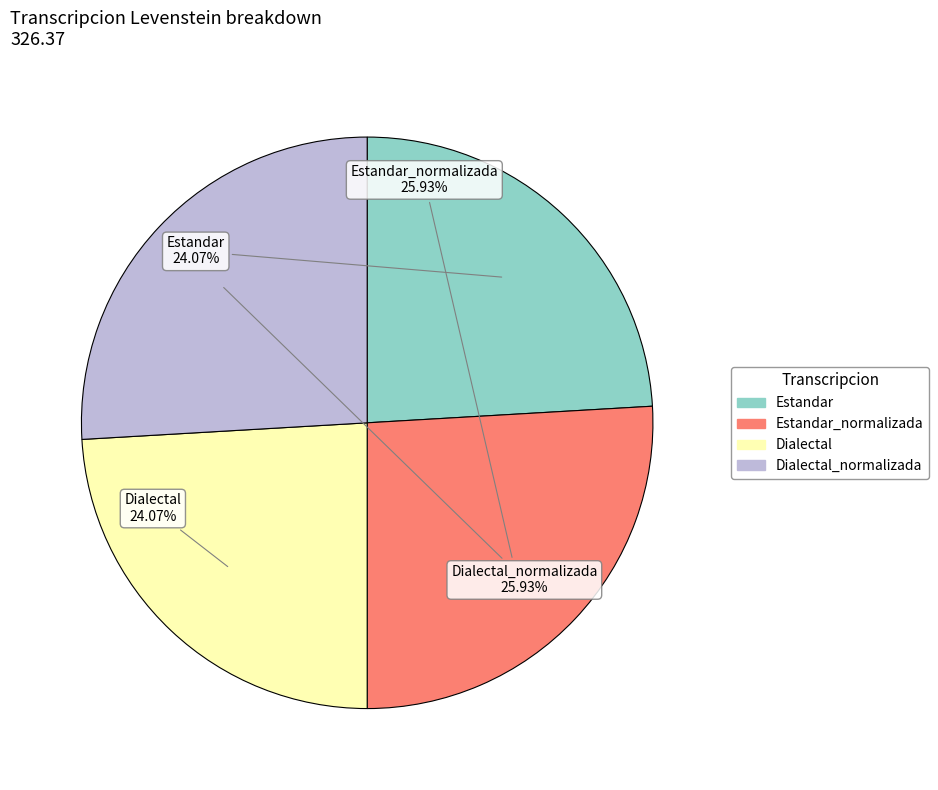

Is there any slice that represents more than half of the pie?

No